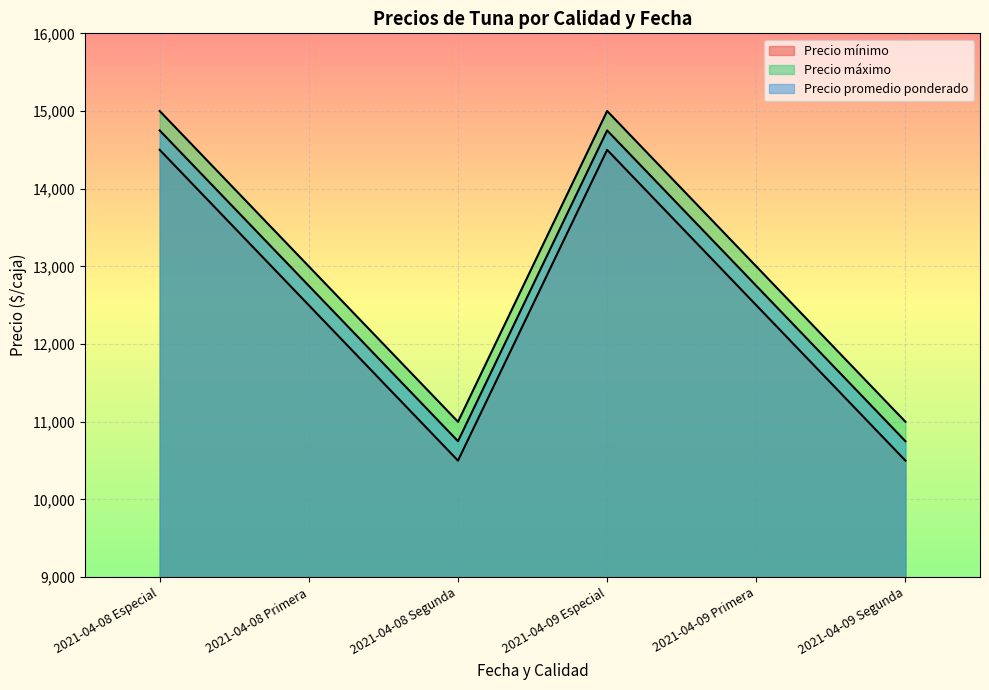

Which series has the widest spread of values?

Precio mínimo